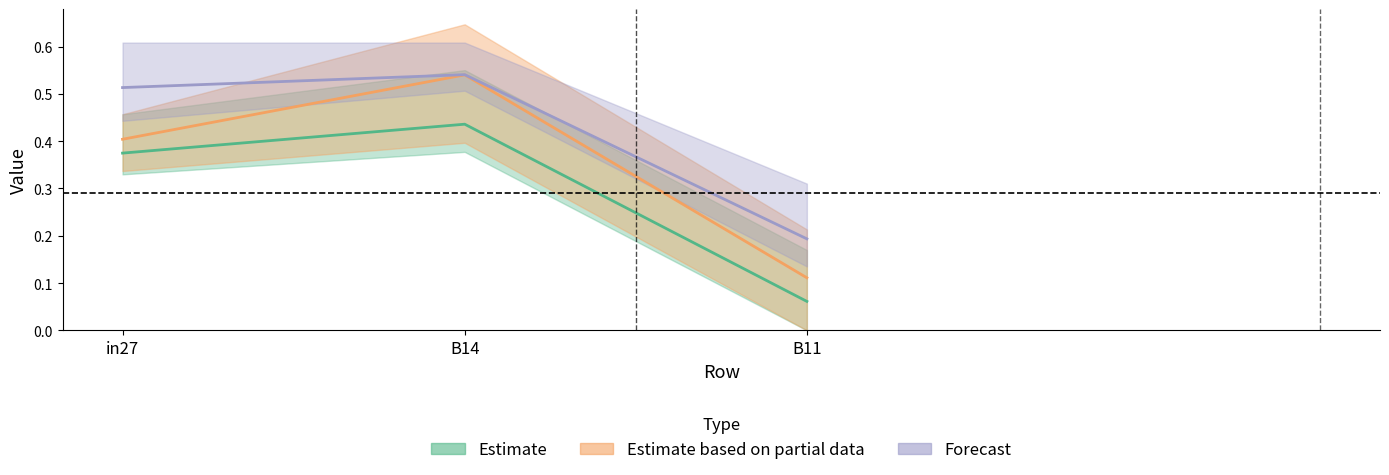

Which series changed the most between in27 and B14?

Estimate based on partial data